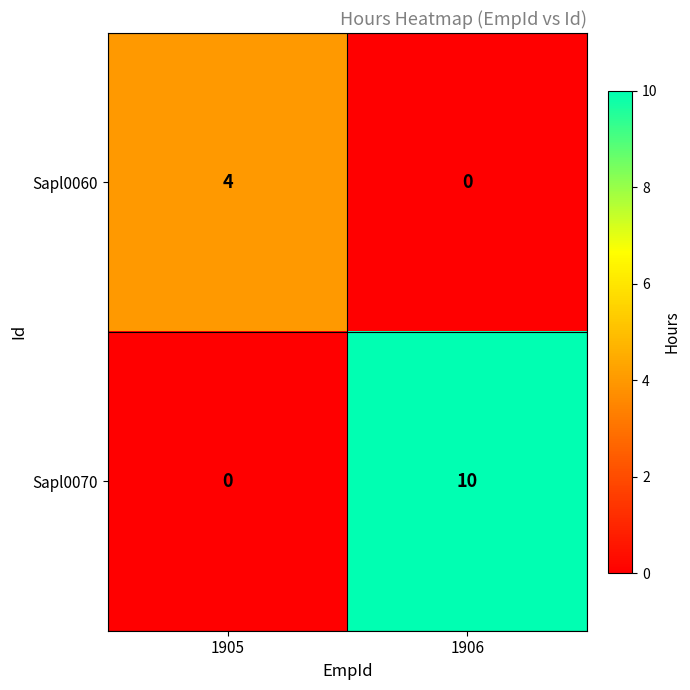

Rank the series by their maximum value, from lowest to highest.

Sapl0060, Sapl0070